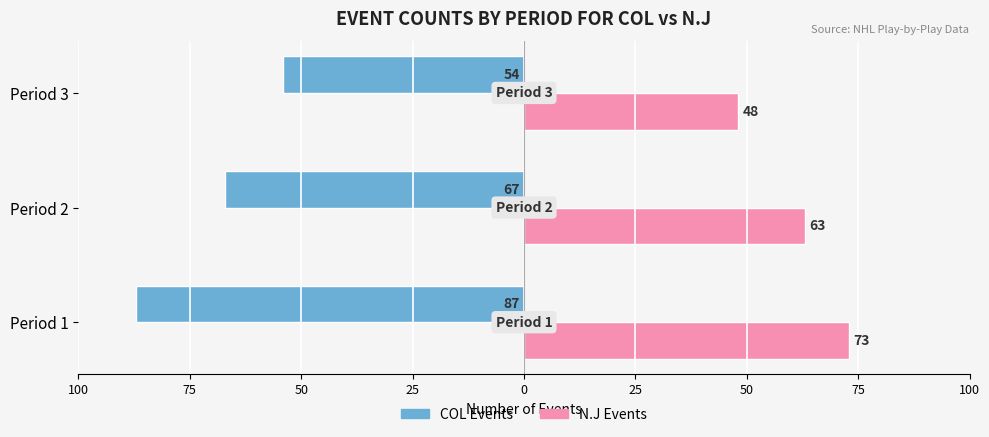

What are all the series names shown in the legend?

COL Events, N.J Events